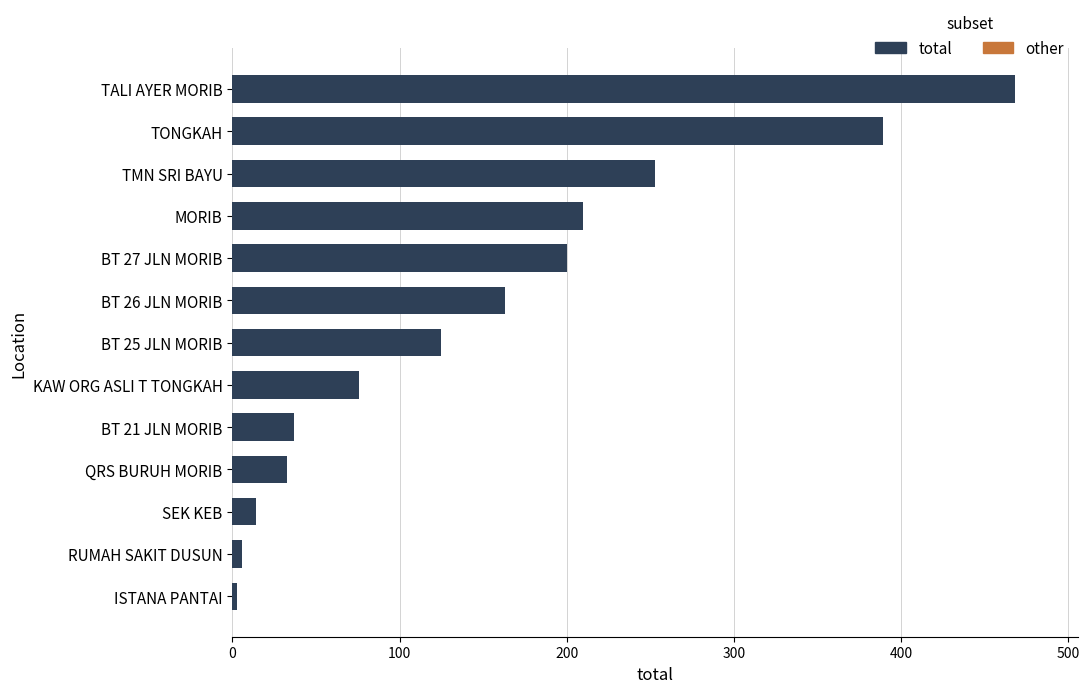

Which has a higher value, BT 26 JLN MORIB or BT 25 JLN MORIB?

BT 26 JLN MORIB